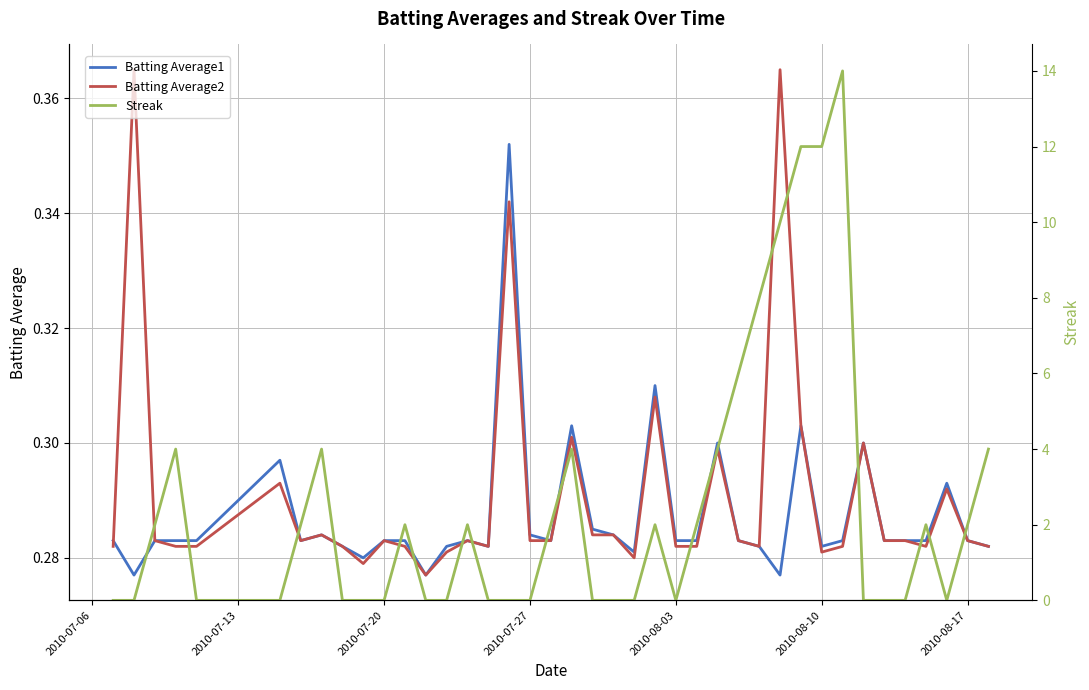

How many values in the Streak series exceed 2?

11